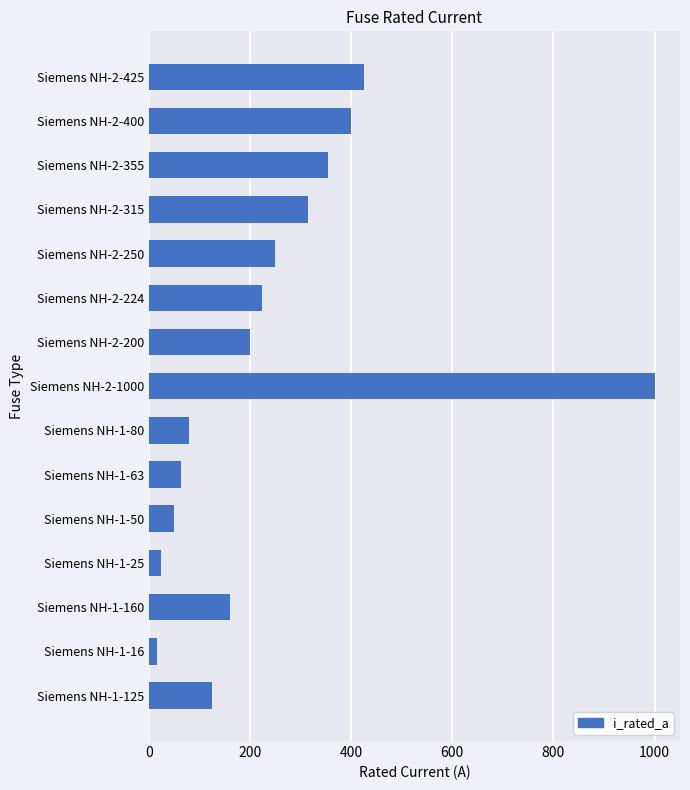

What is the difference between the second highest and second lowest values?

400